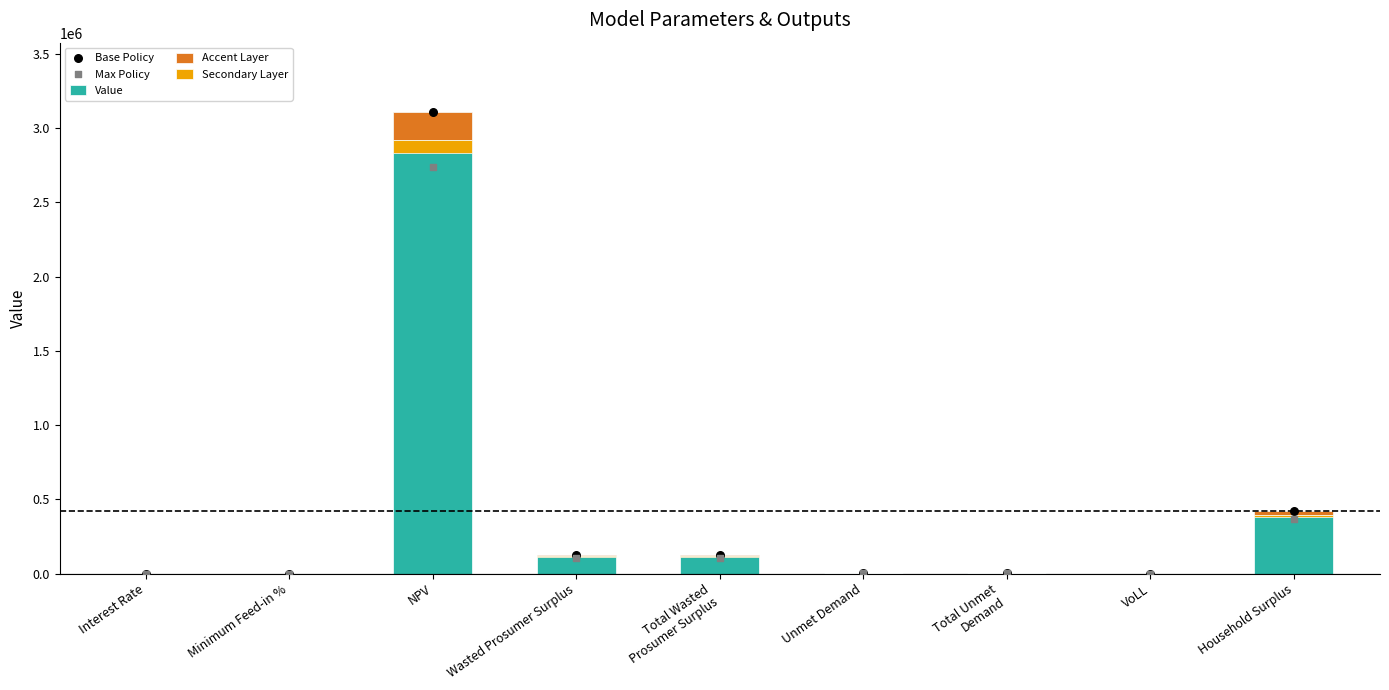

Which series reaches the maximum Y coordinate?

Value